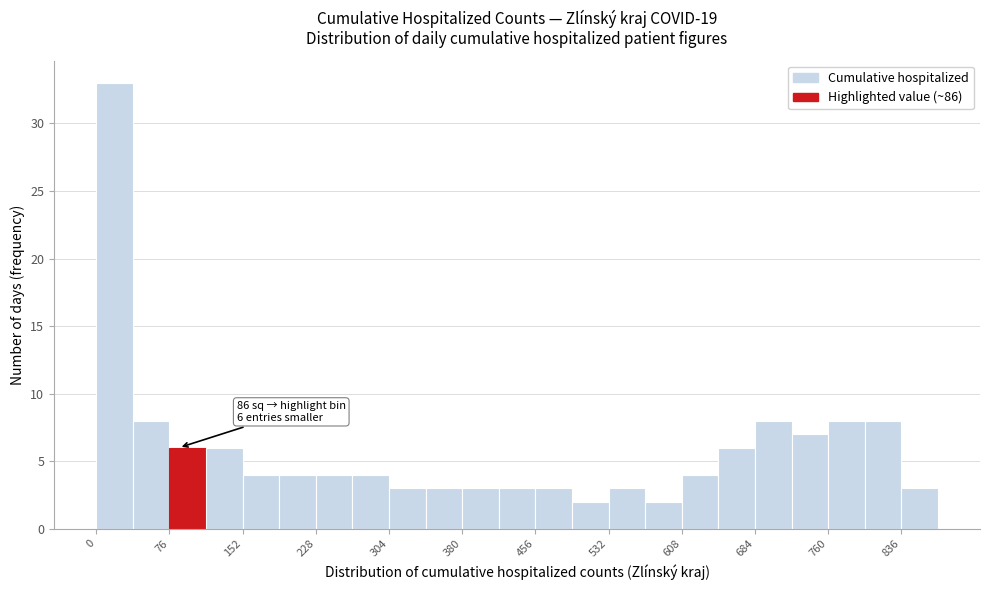

Read against the x-axis, roughly where is the centre of the tallest bar?

20